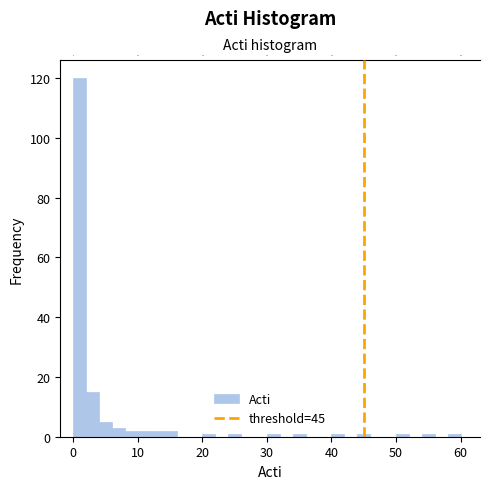

Read against the x-axis, roughly where is the centre of the tallest bar?

1